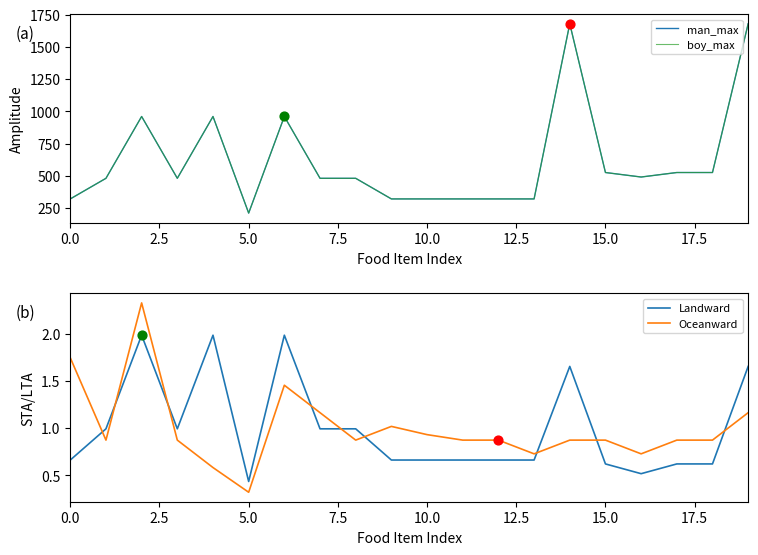

Which series has the largest Y range (max minus min)?

man_max